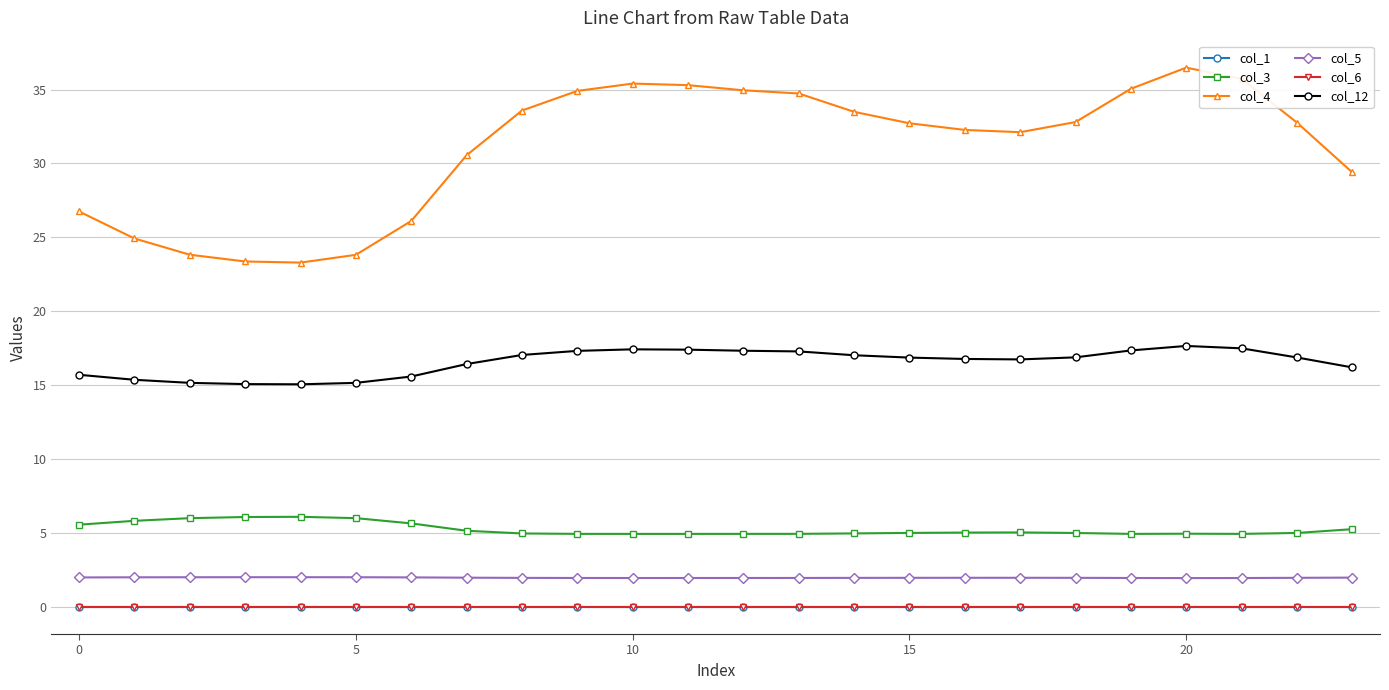

What is the average value of the col_3 series?

5.3